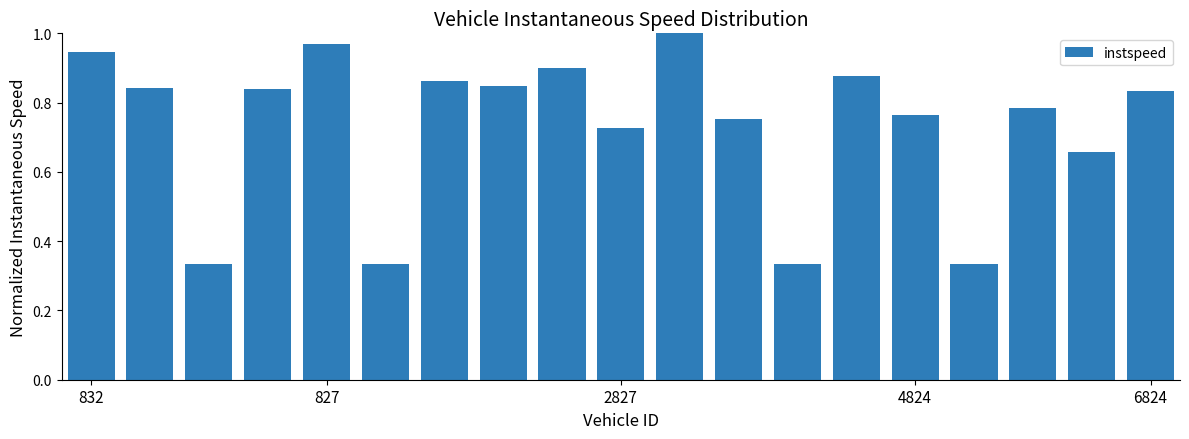

What is the sum of all values?

13.9